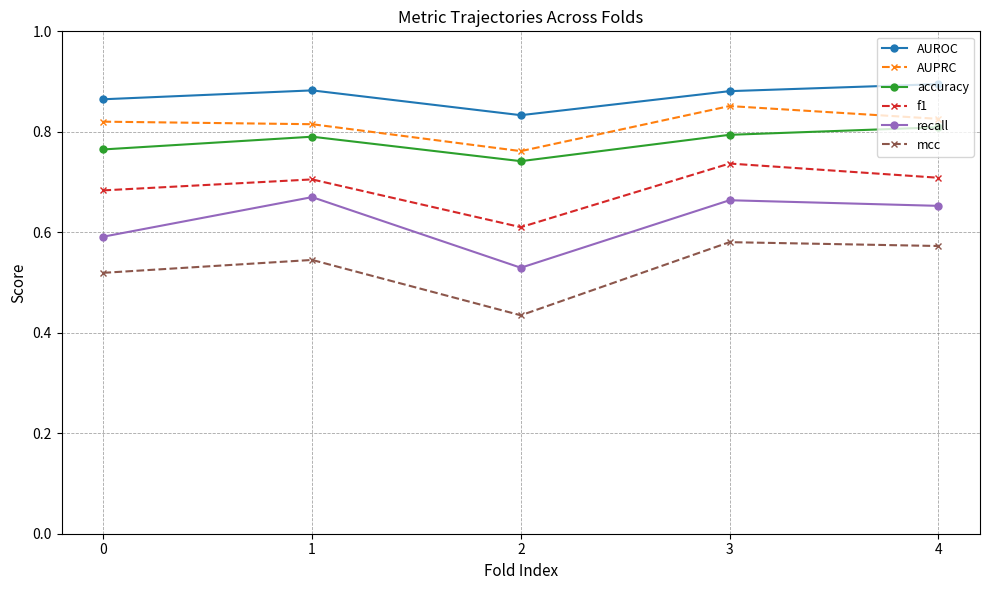

What is the sum of all f1 values?

3.4